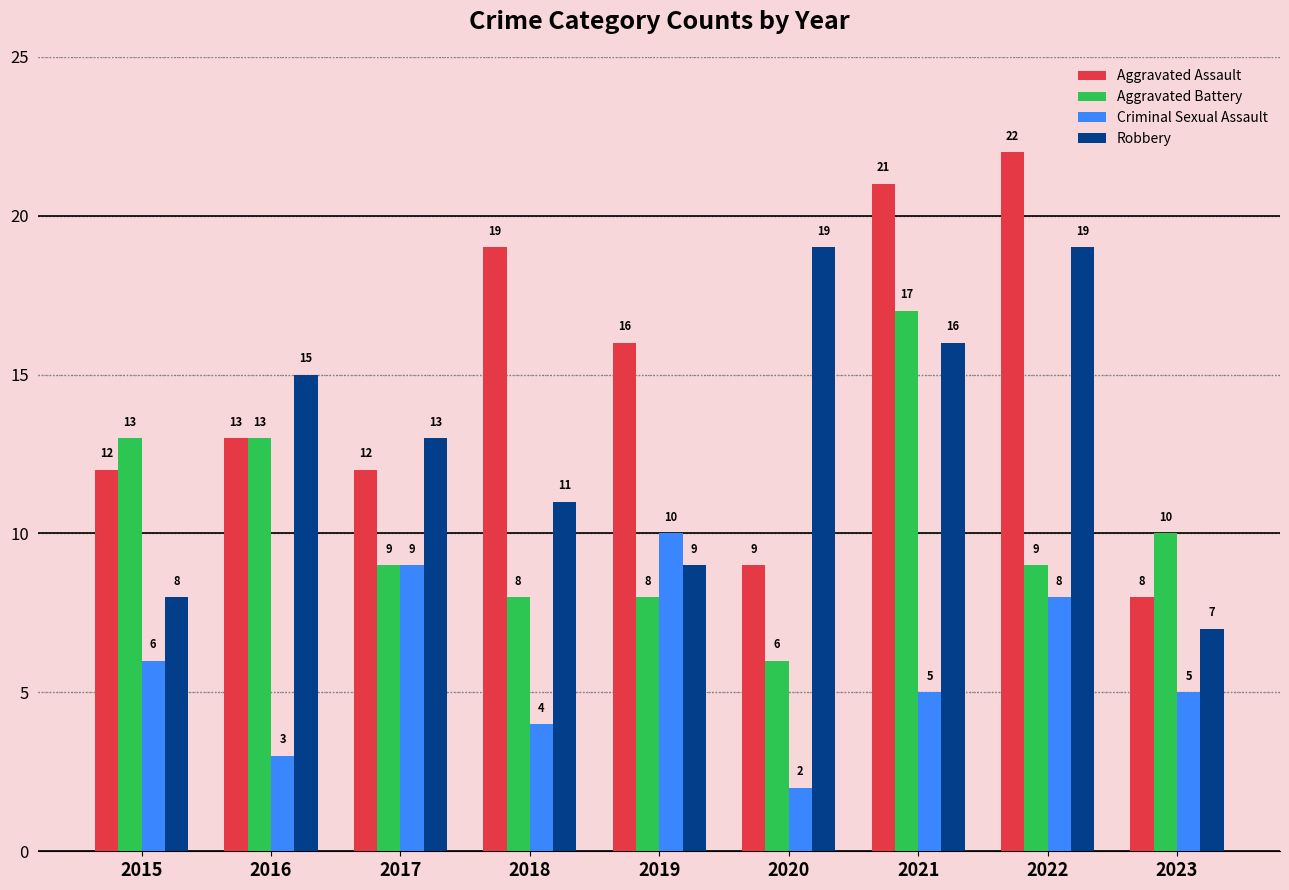

Reading right to left, list all the values displayed in this chart.

Aggravated Assault: 8	22	21	9	16	19	12	13	12
Aggravated Battery: 10	9	17	6	8	8	9	13	13
Criminal Sexual Assault: 5	8	5	2	10	4	9	3	6
Robbery: 7	19	16	19	9	11	13	15	8